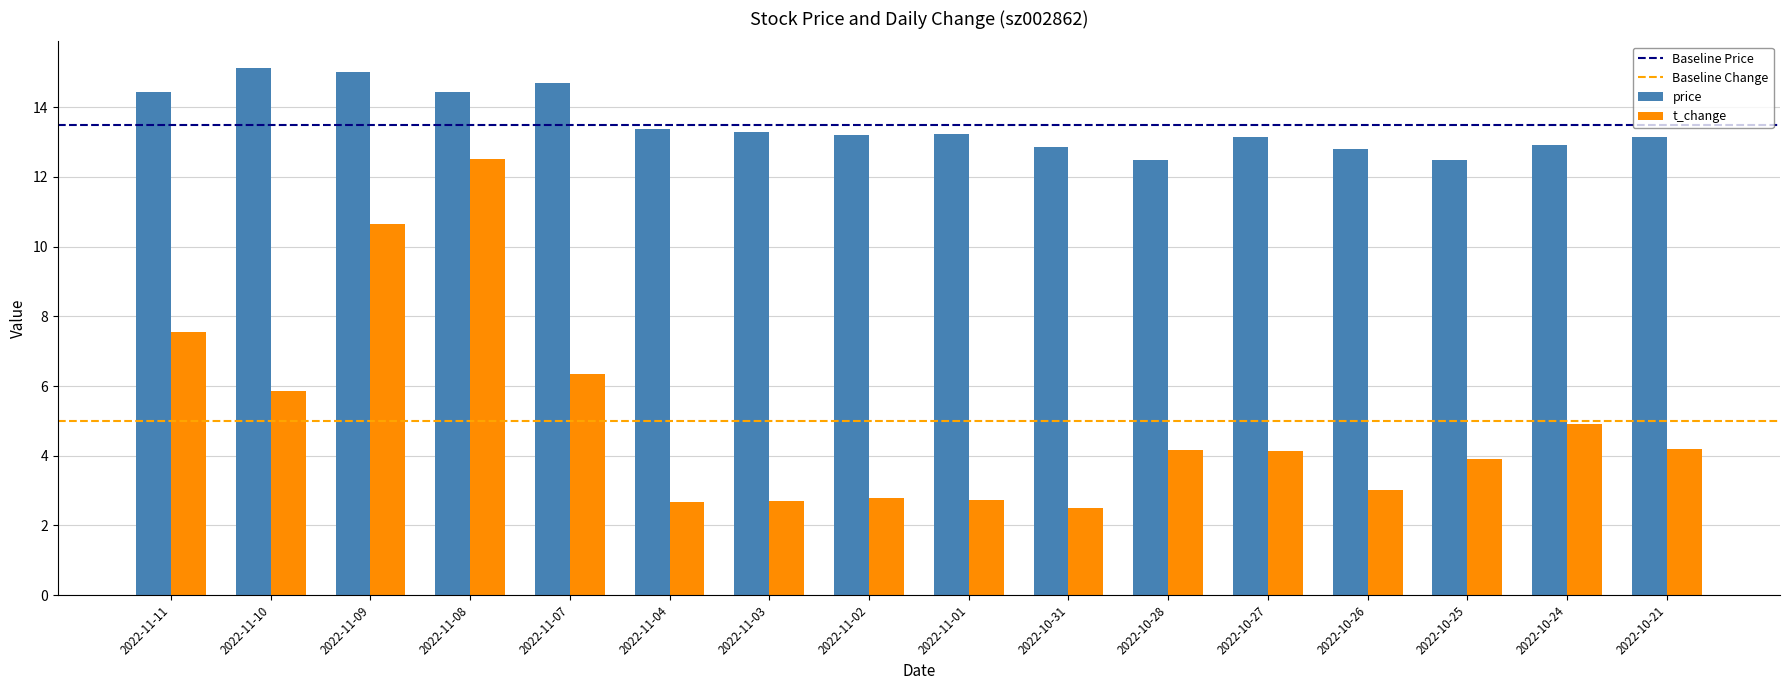

Are the bars horizontal?

No